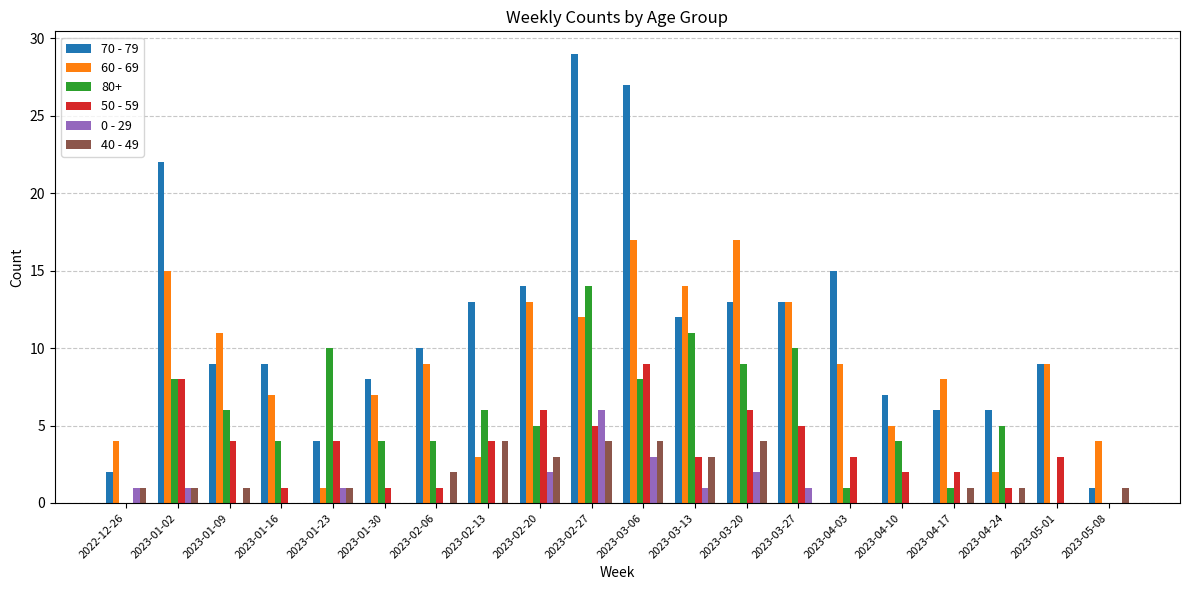

Between 2023-01-02 and 2023-04-17, which series saw the biggest shift?

70 - 79